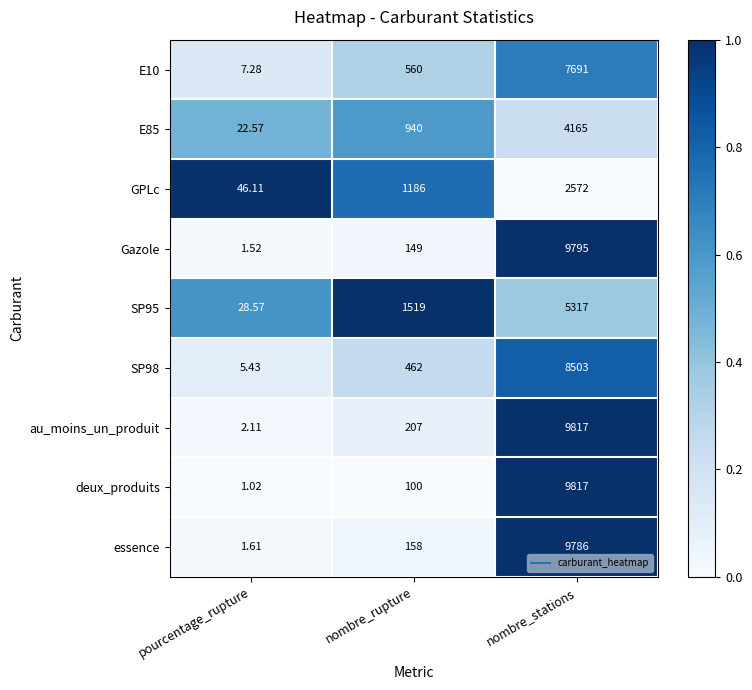

At which label does GPLc reach its peak?

nombre_stations